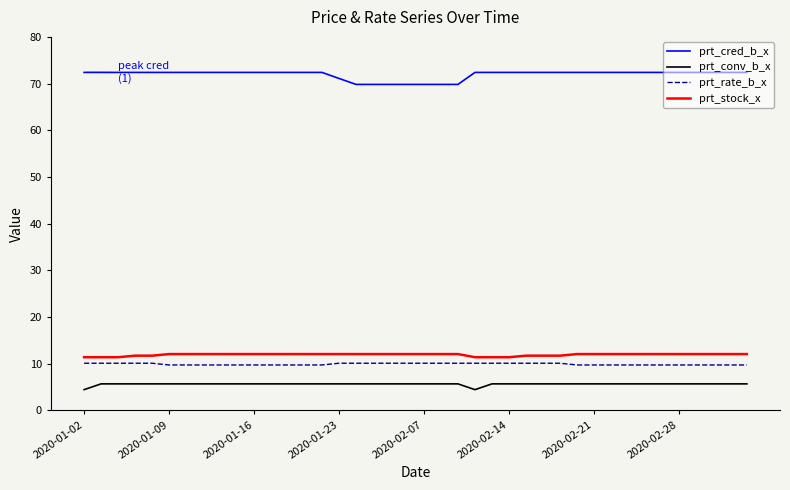

What is the greatest value displayed?

72.4